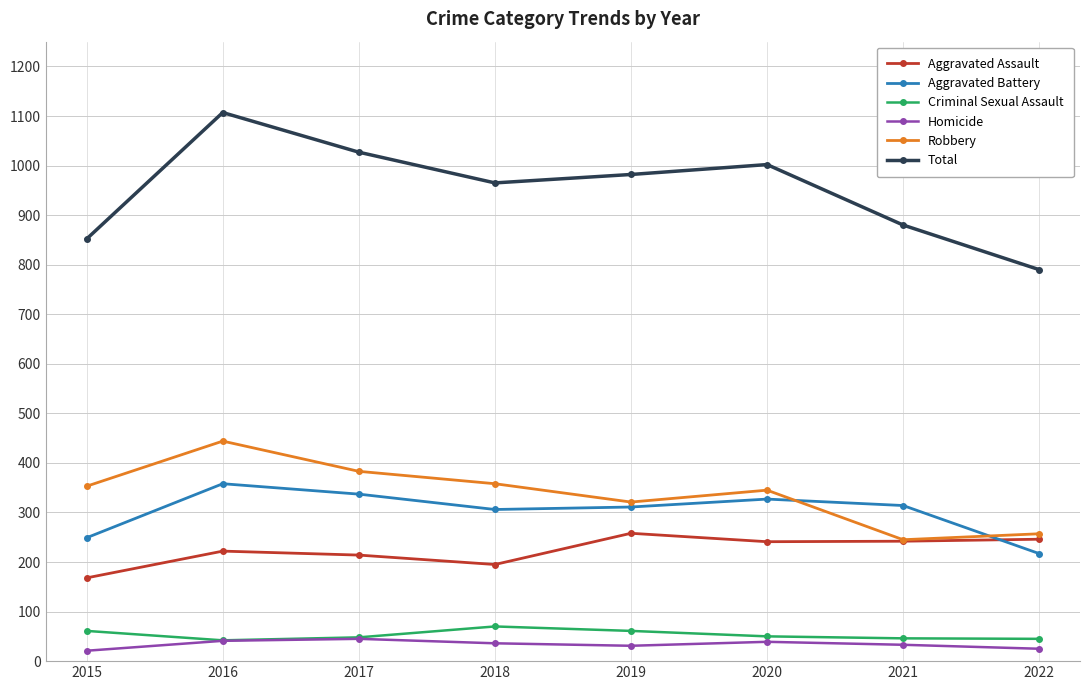

What is the difference between the maximum and minimum values in the Aggravated Assault series?

90